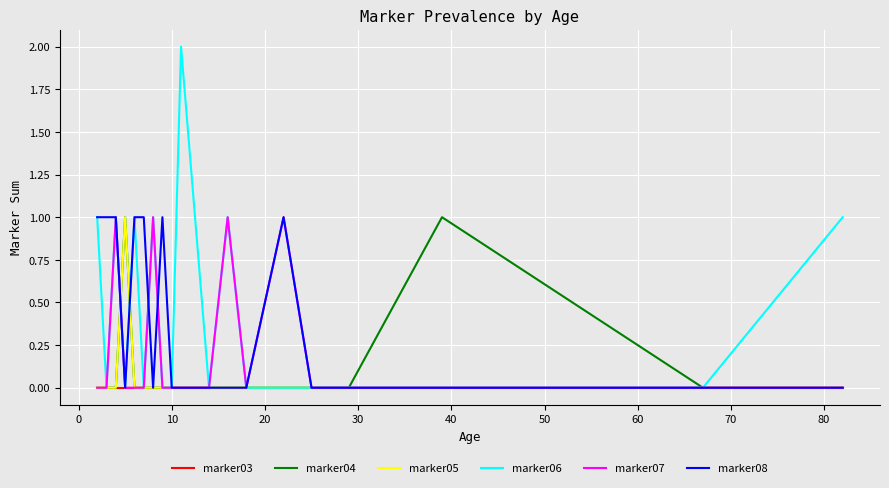

Which series has the largest range (max minus min)?

marker06